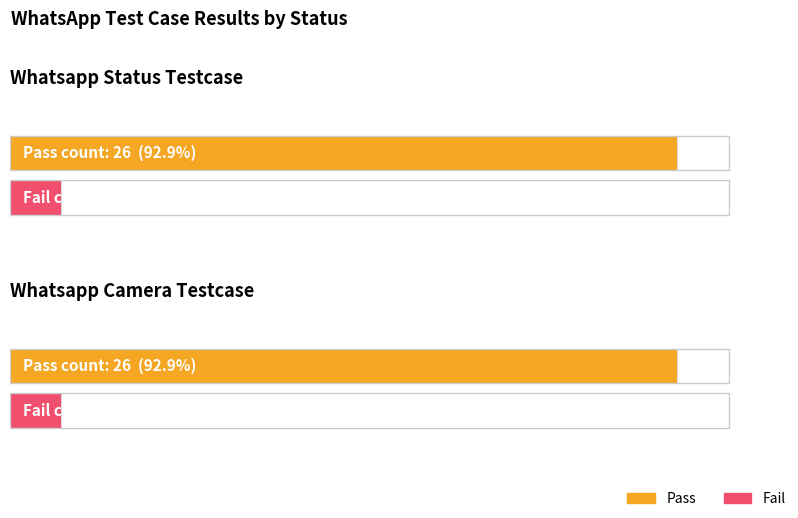

At which category is the sum across all series the highest?

Whatsapp Status Testcase